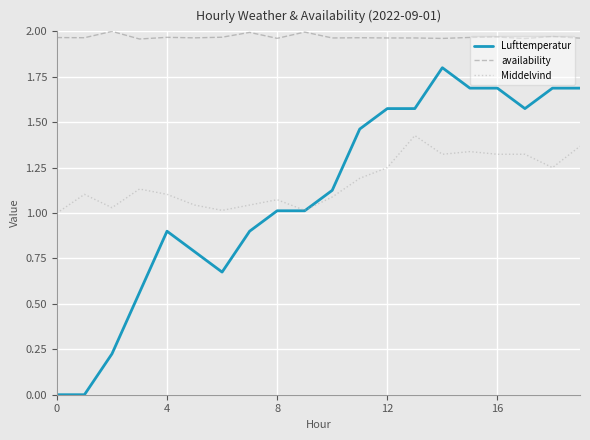

Which series has the largest total across all categories?

availability